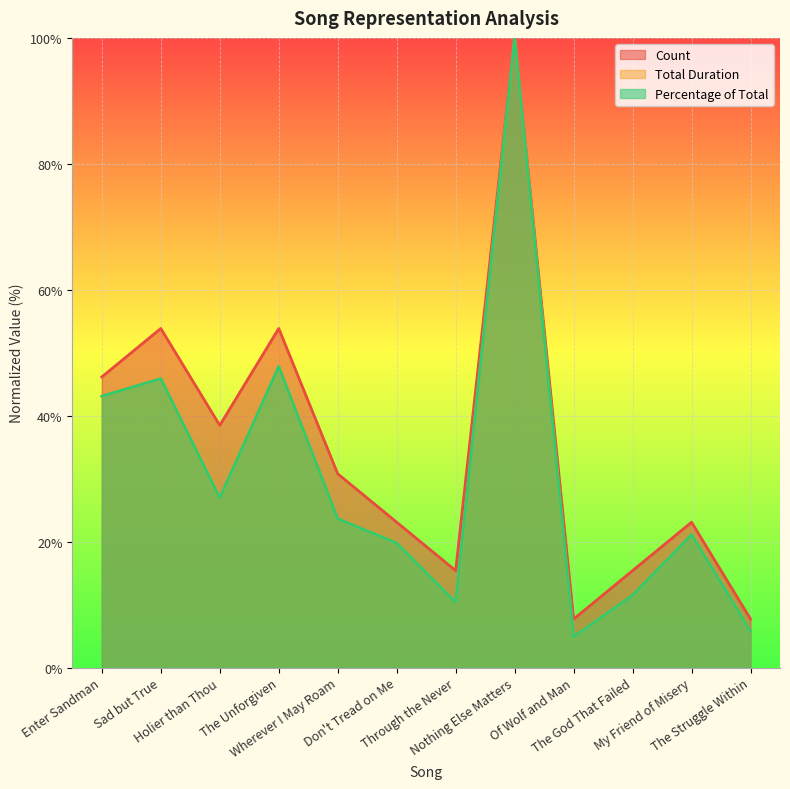

What is the sum of the Count values at Wherever I May Roam and My Friend of Misery?

53.8